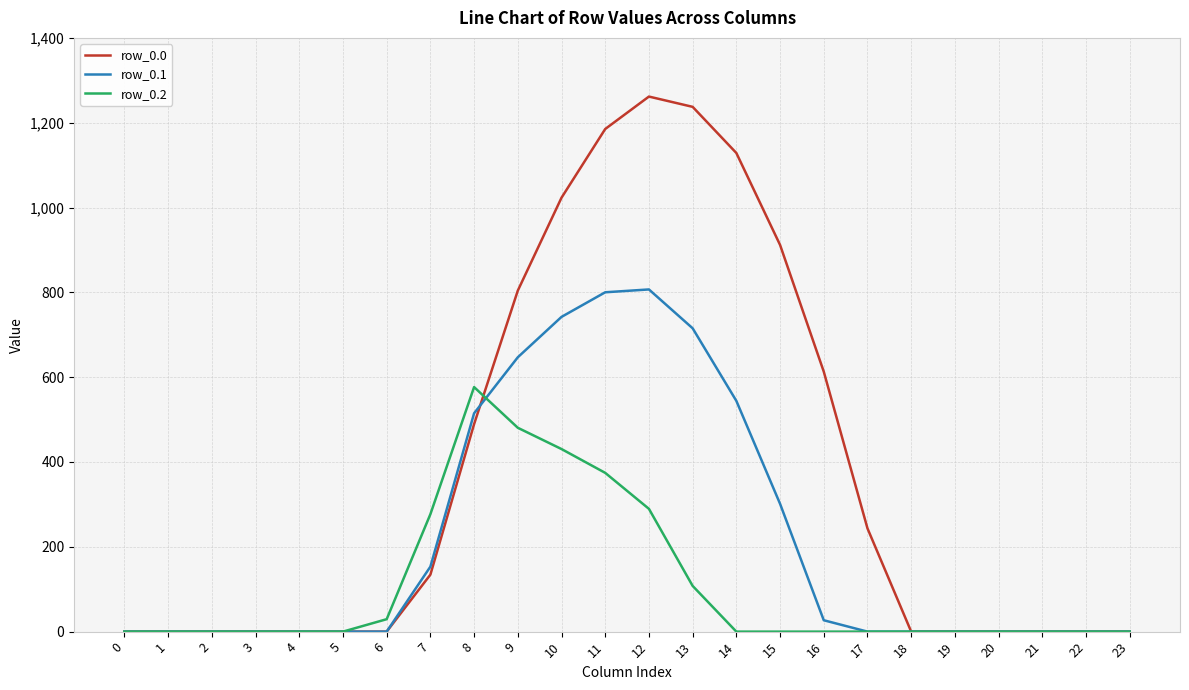

Rank the series by their maximum value, from highest to lowest.

row_0.0, row_0.1, row_0.2